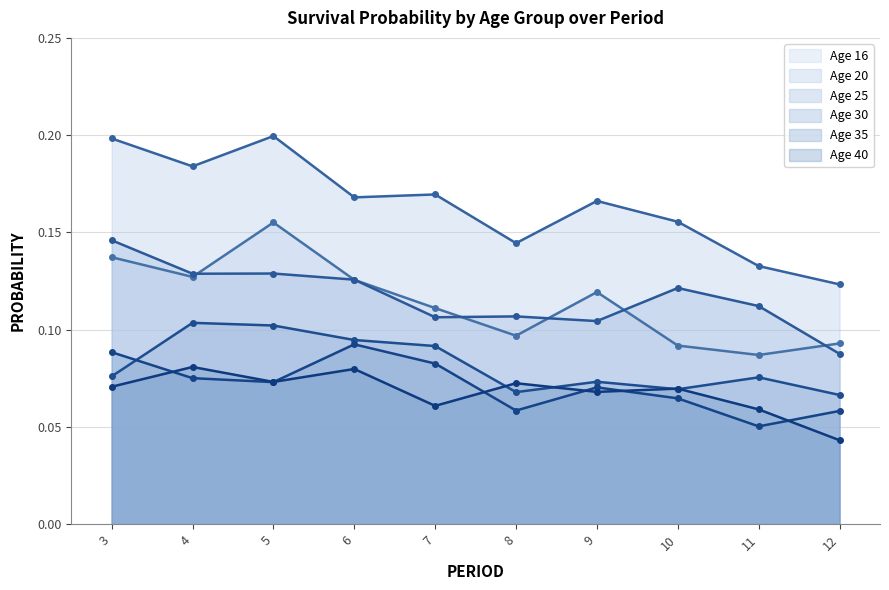

What is the sum of all Age 25 (line) values?

1.2